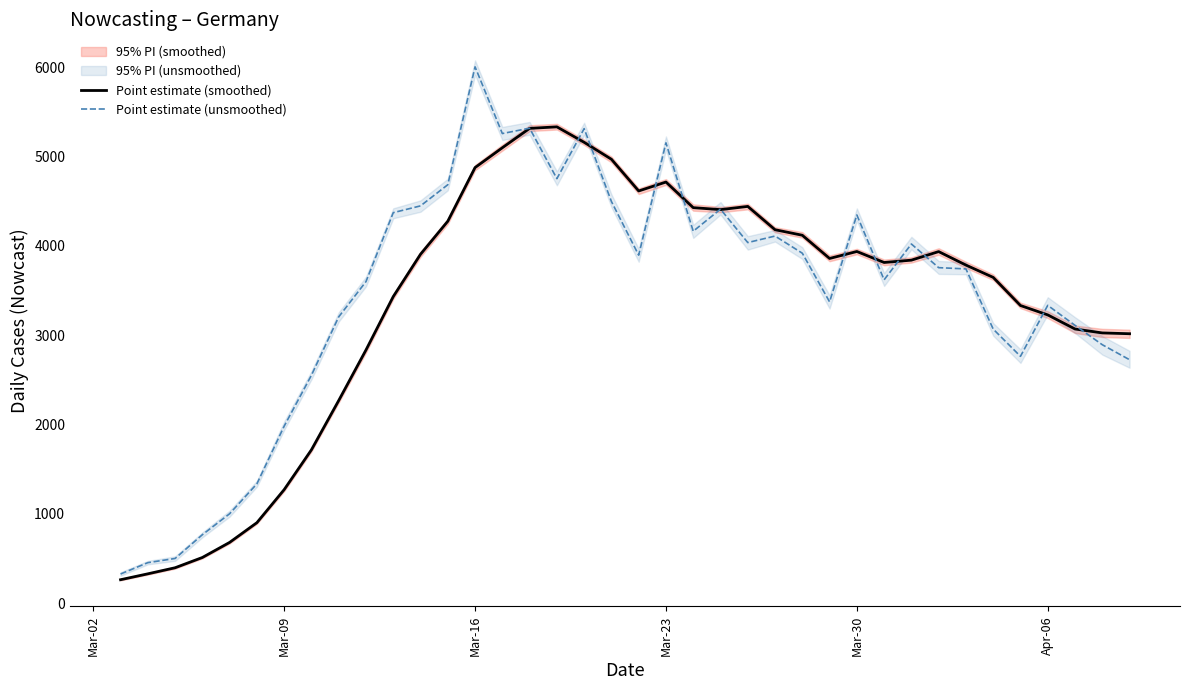

What is the value of the Point estimate (smoothed) point at the 29th from the left?

3815